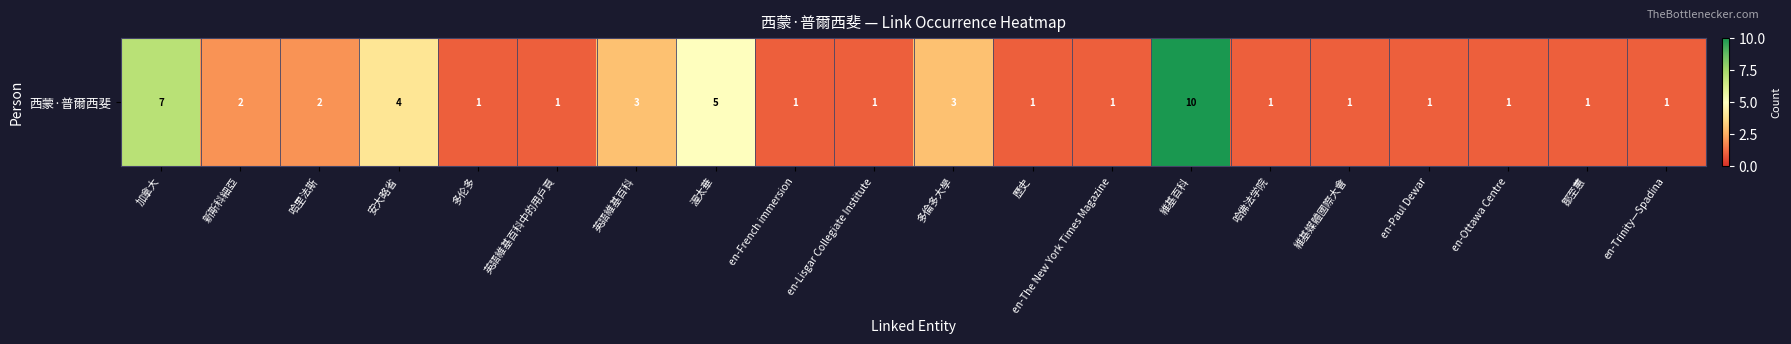

Count the values in the range 1 to 3.

16